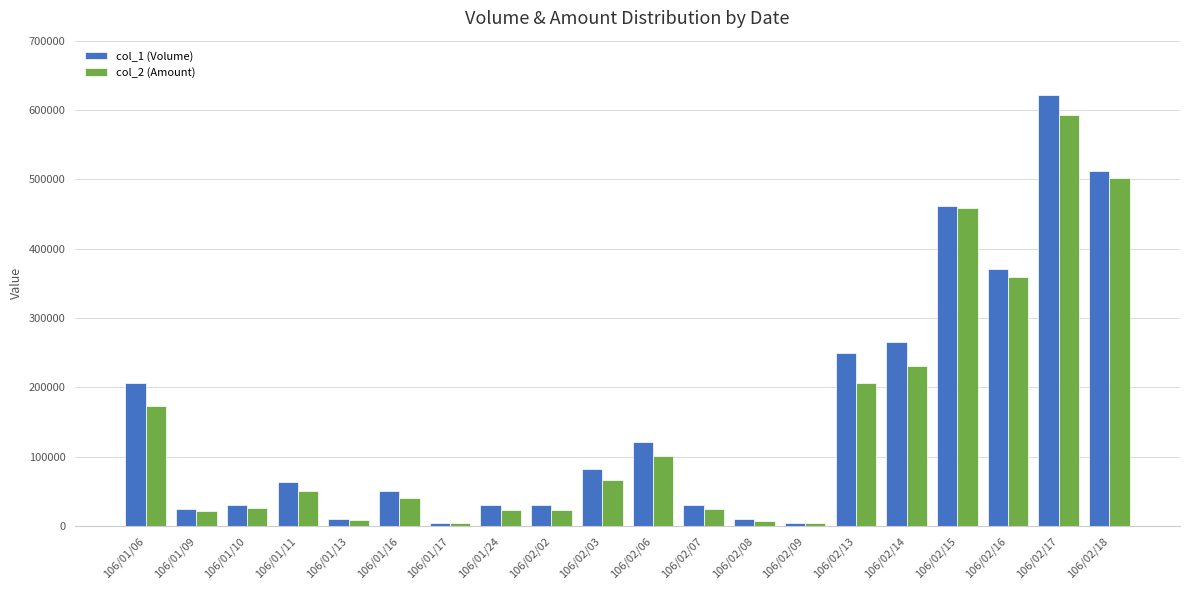

At 106/01/06, list the series in order from smallest to largest.

col_2 (Amount), col_1 (Volume)